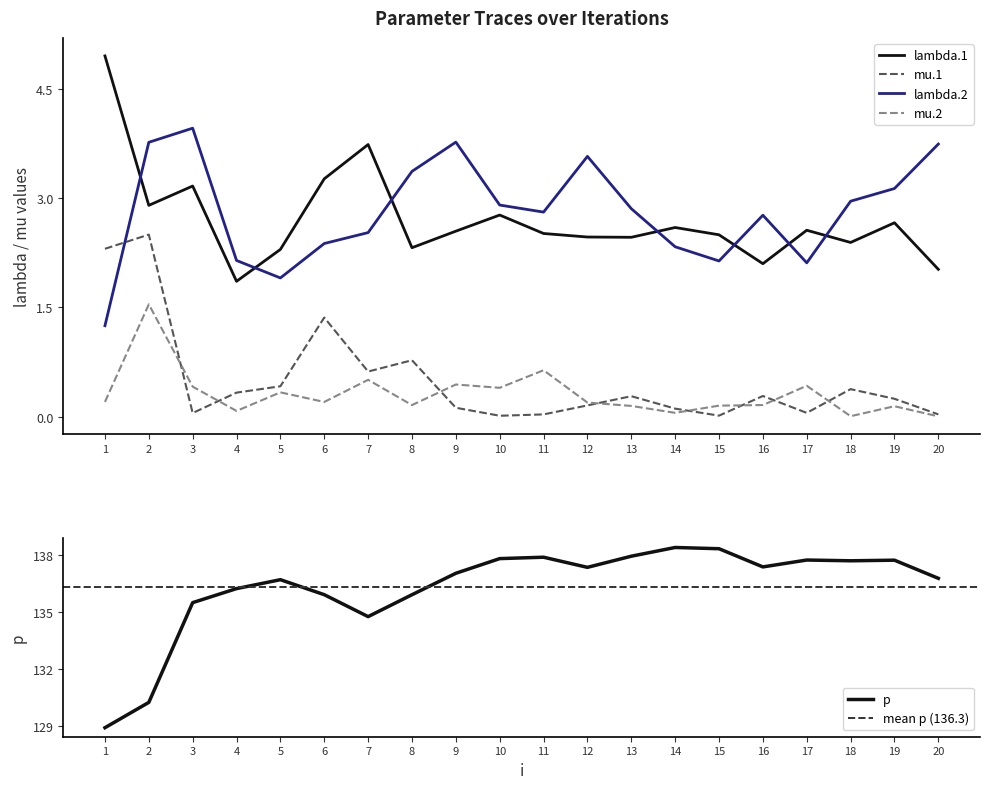

Which series has the largest total across all categories?

p